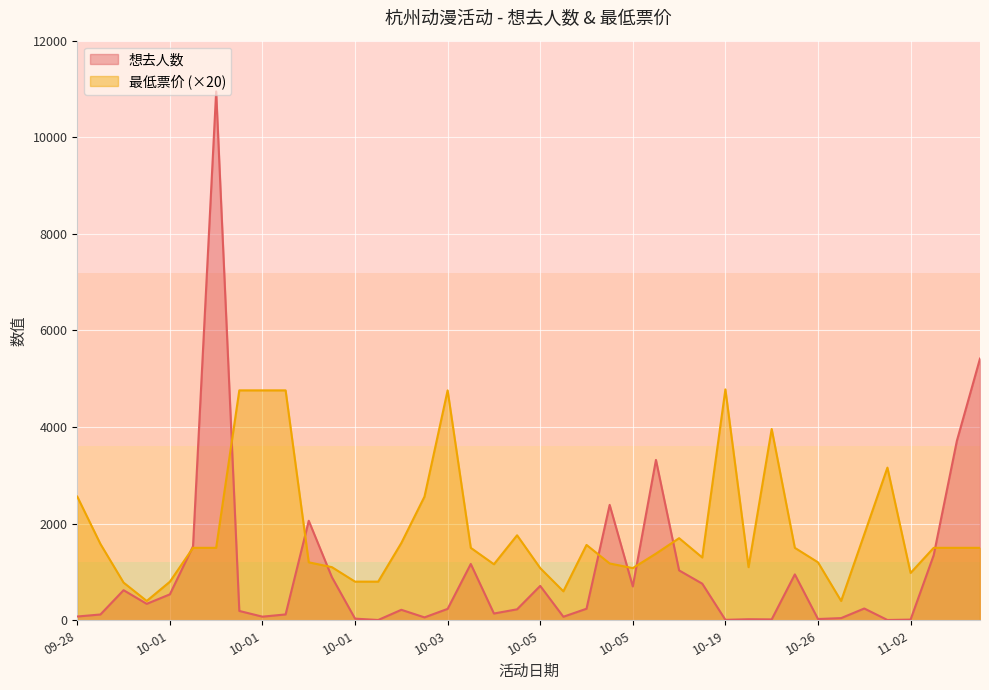

List the series in order of their peak value, lowest first.

最低票价 (×20), 想去人数